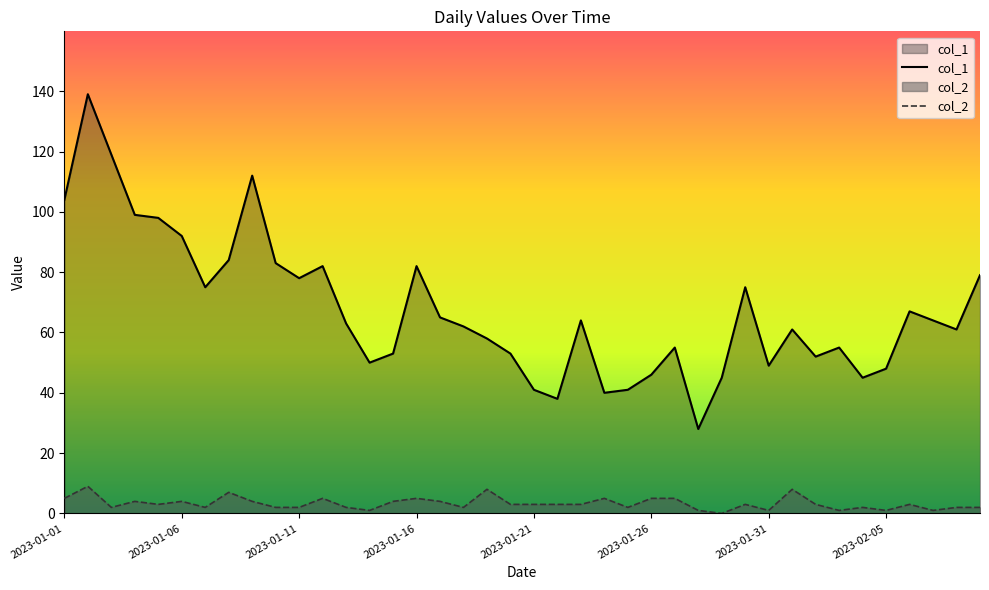

Which series has the largest total across all categories?

col_1